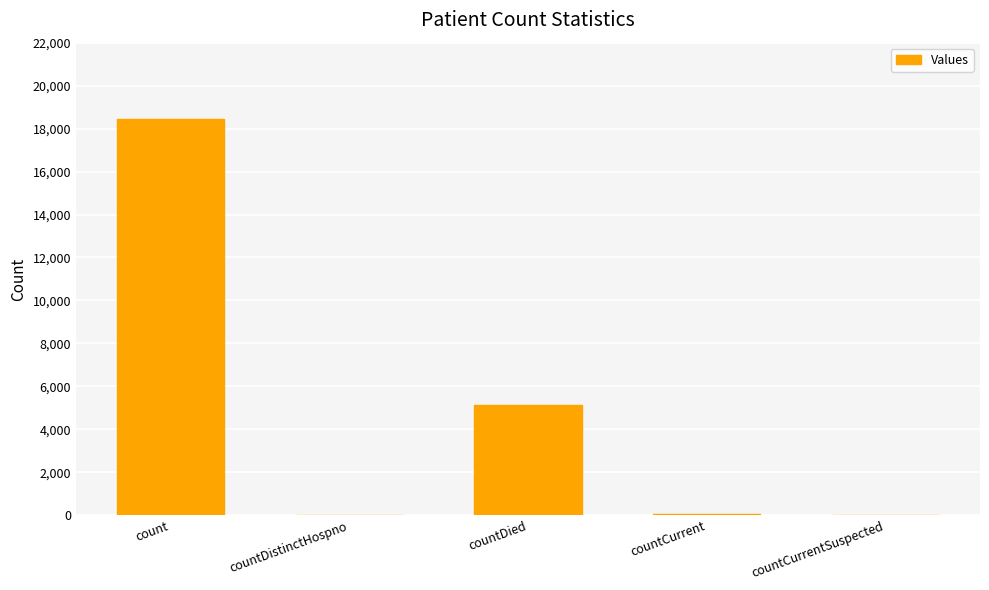

The value at countCurrentSuspected is -9868. True or false?

False